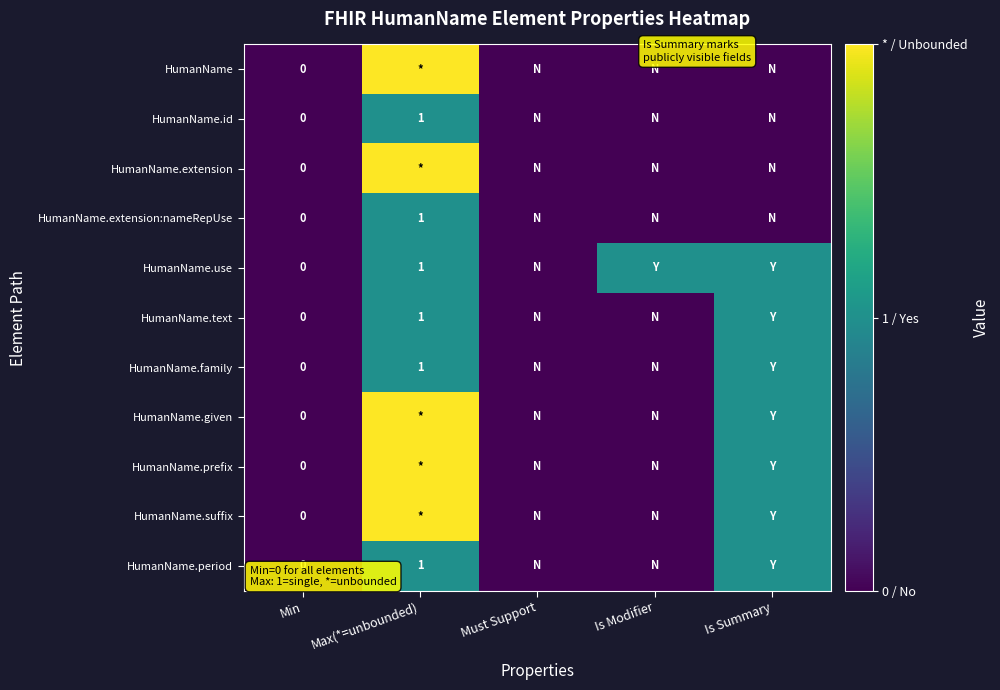

Which series has the largest range (max minus min)?

HumanName